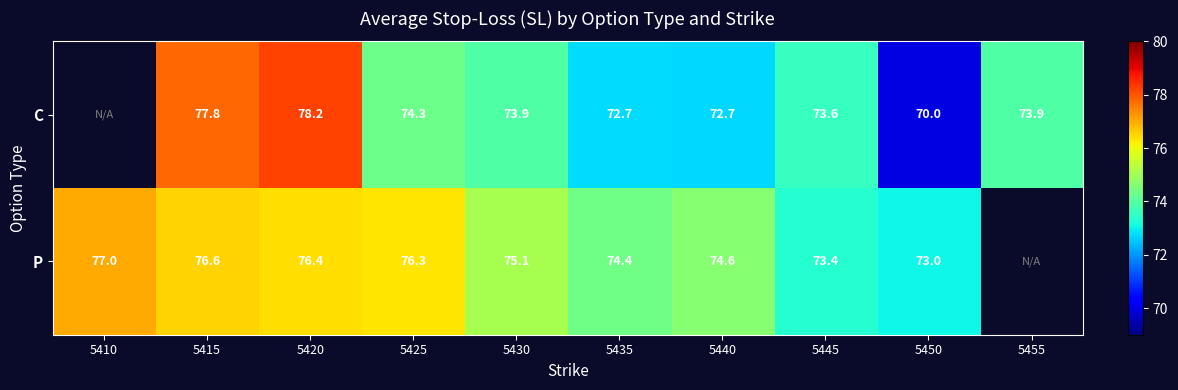

Which label corresponds to the largest value in the chart?

5420